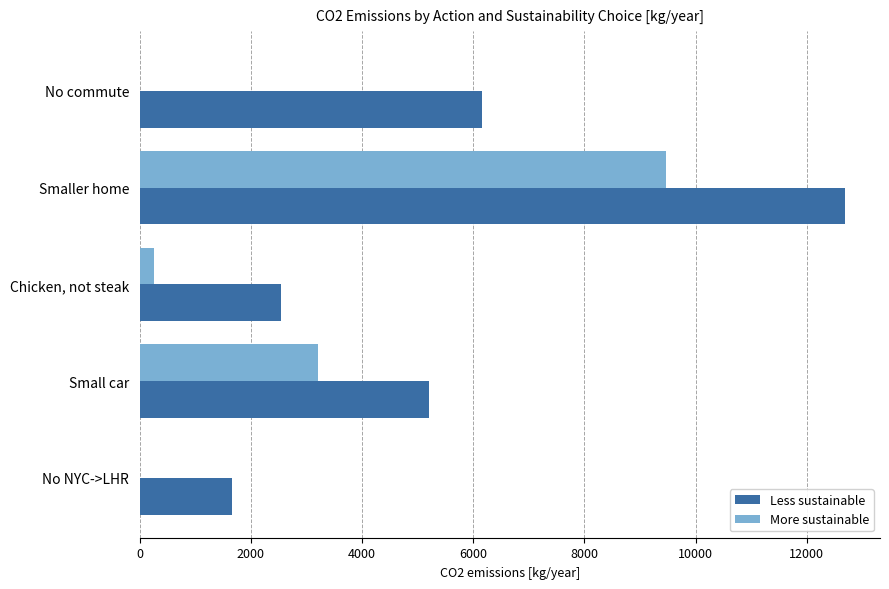

The value of Less sustainable at No commute is 6164.0. True or false?

True